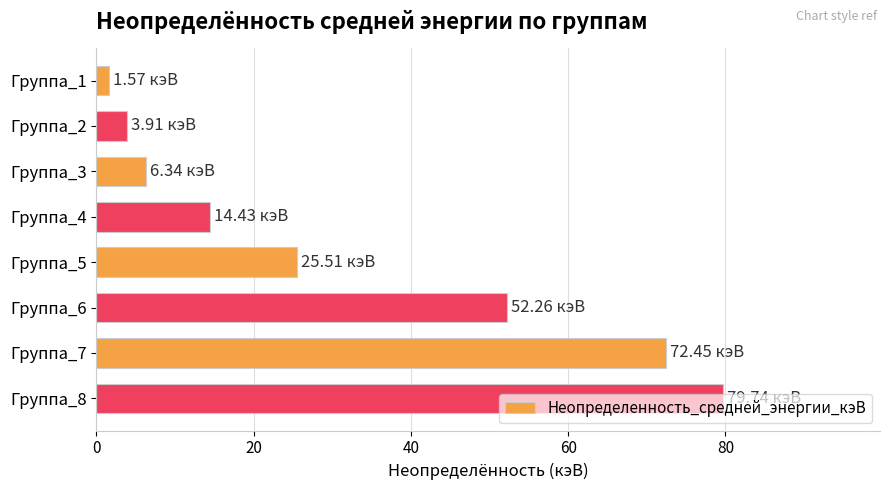

What is the difference between the maximum and minimum values?

78.2